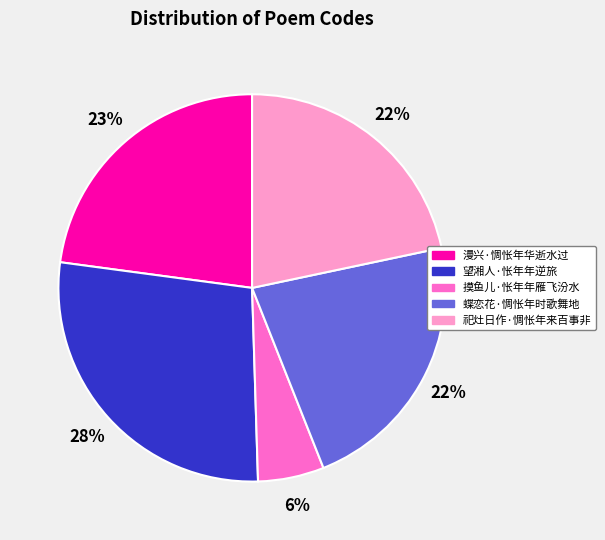

Count the number of slices in the pie.

5